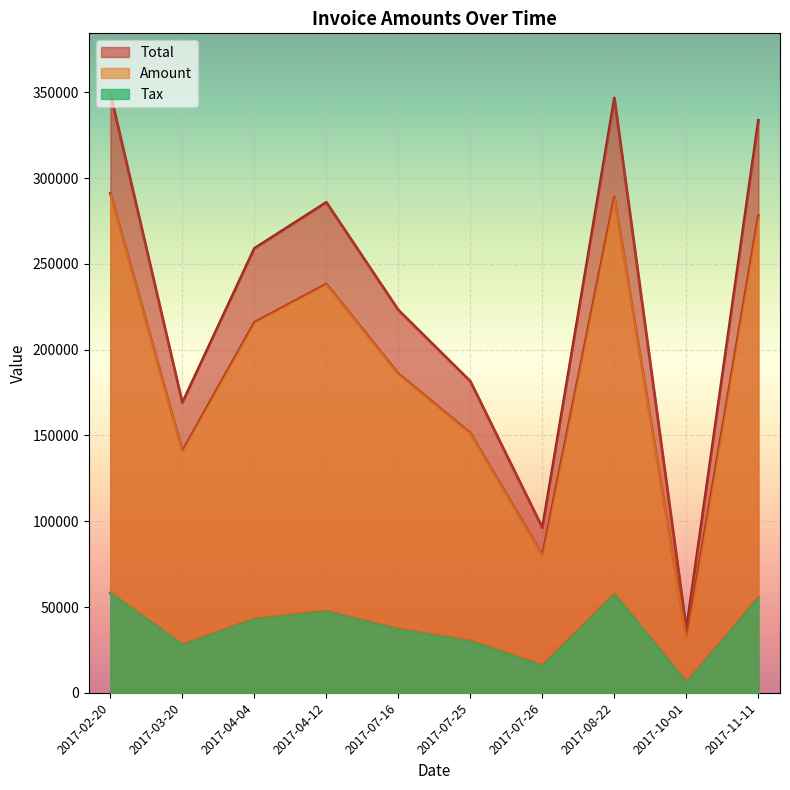

How many lines are shown in the chart?

3